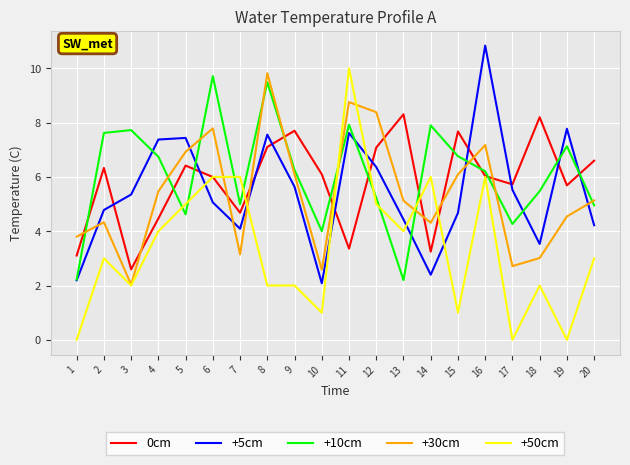

Is it true that +30cm equals 6.1 at 15?

True